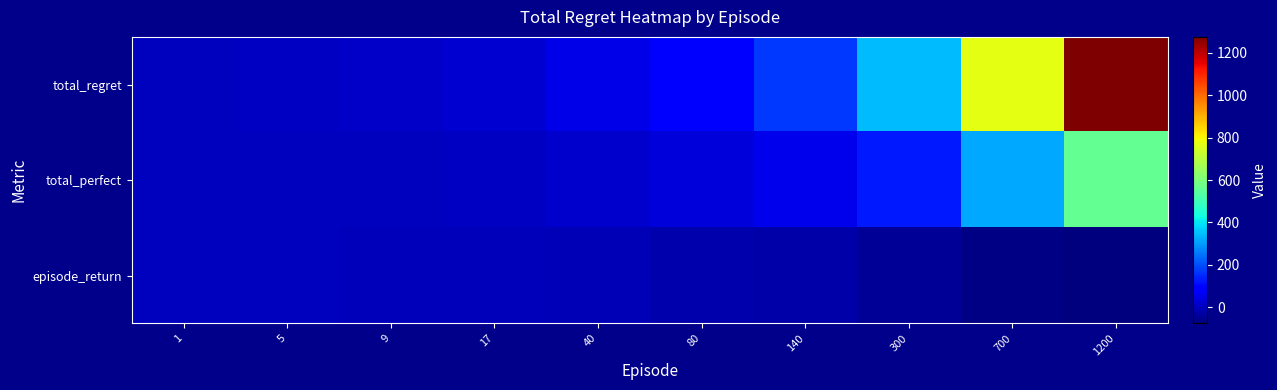

Which has a higher value, 17 or 80?

80